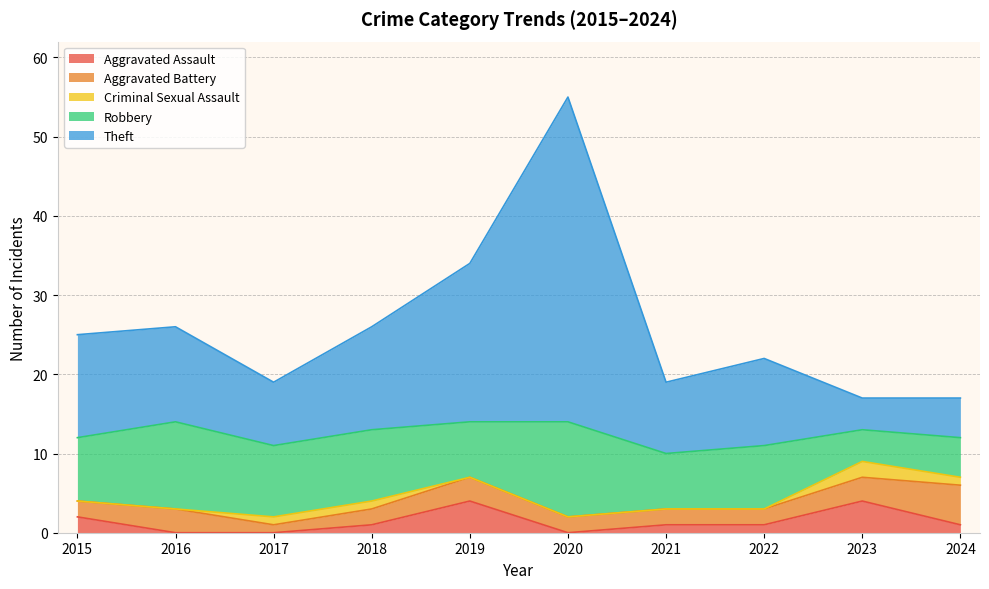

Between 2020 and 2024, which is larger?

2024